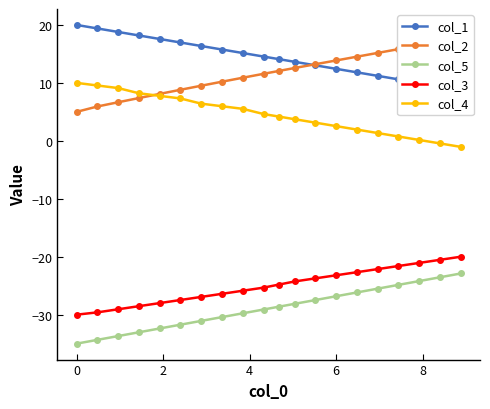

True or false: col_3 and col_5 cross at least once.

False